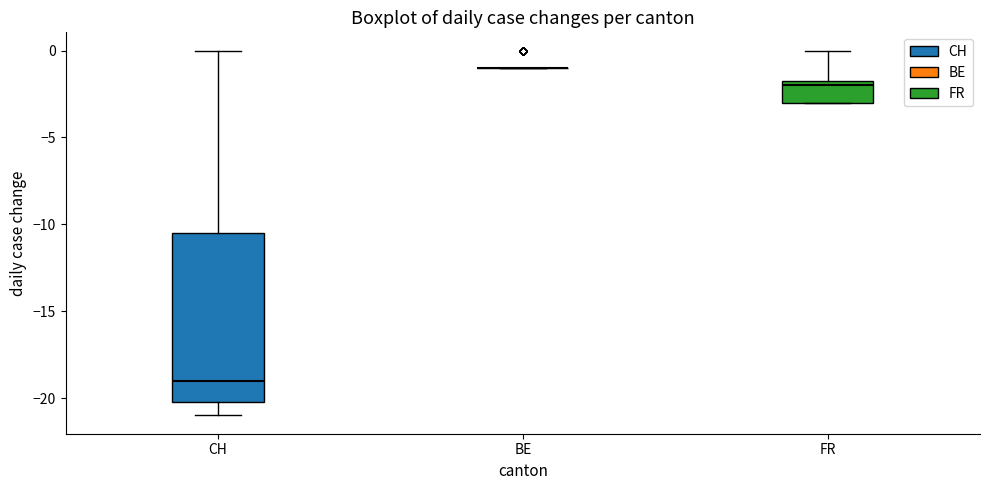

Reading left to right, transcribe this box plot: for each box, give where its median line is, the range the box spans, and where its two whiskers end, as read against the y-axis. The values are not printed on the chart, so give them approximately, as read against the axis.

CH: median -19.0, box -20.0 to -10.5, whiskers -21.0 to 0.0
BE: box collapsed to a line at -1.0, whiskers -1.0 to -1.0
FR: median -2.0, box -3.0 to -1.5, whiskers -3.0 to 0.0